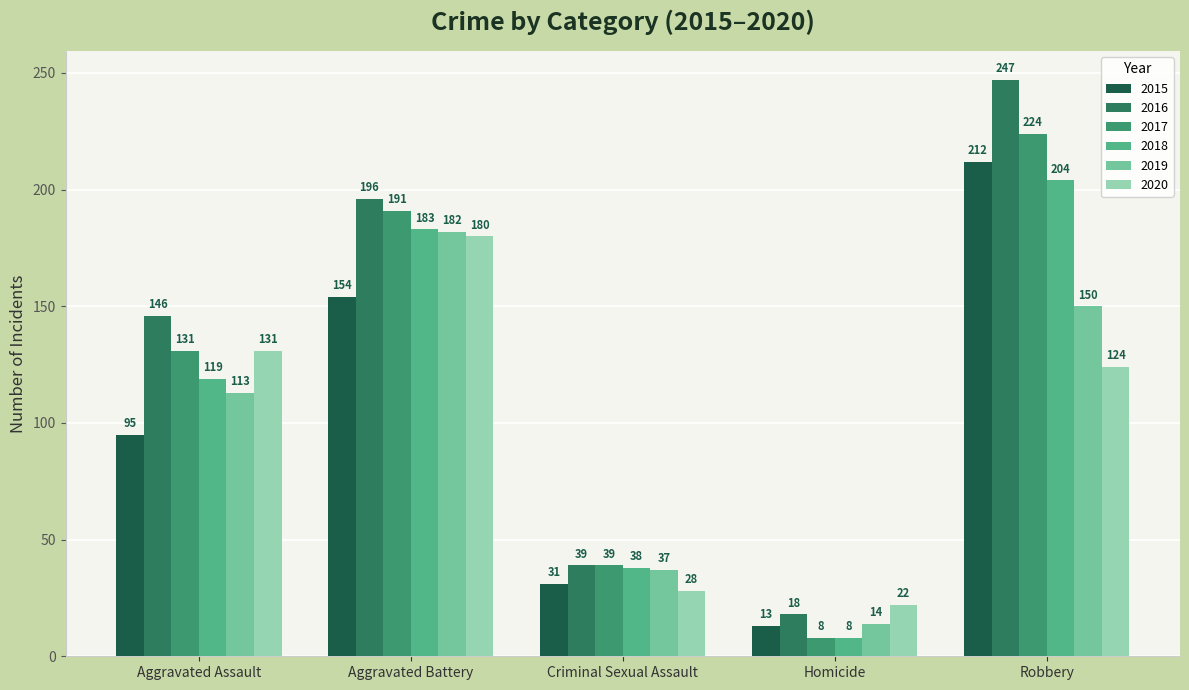

Is it true that 2019 equals 150 at Robbery?

True